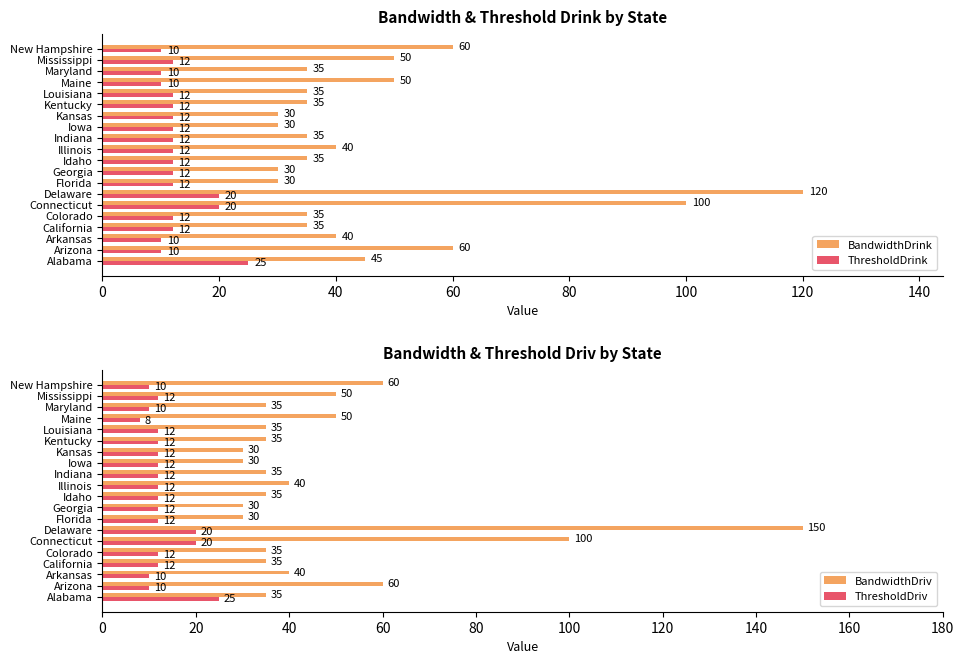

What is the lowest value of the BandwidthDrink series?

30